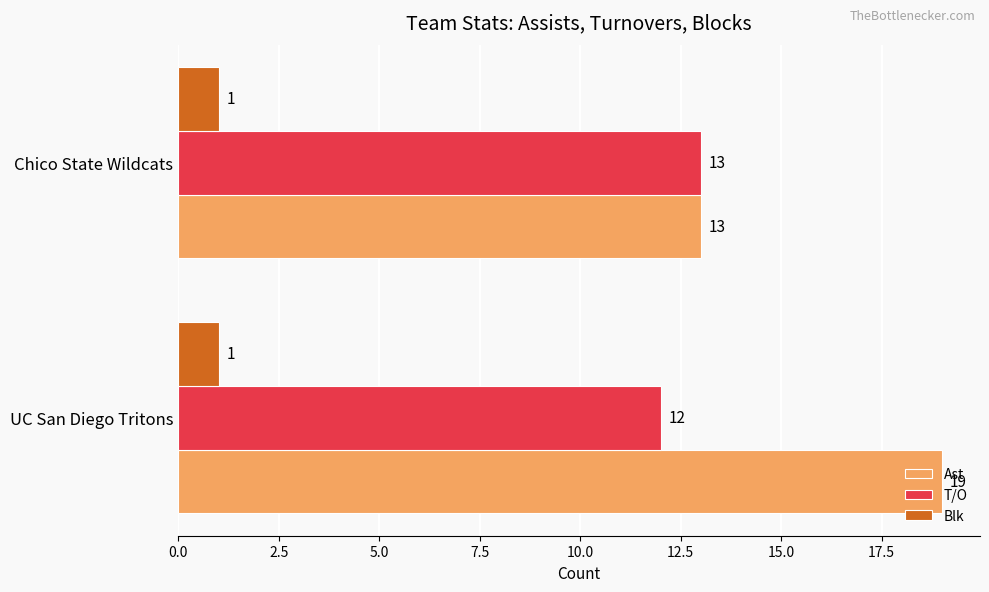

True or false: Ast has a value of 13 at Chico State Wildcats.

True